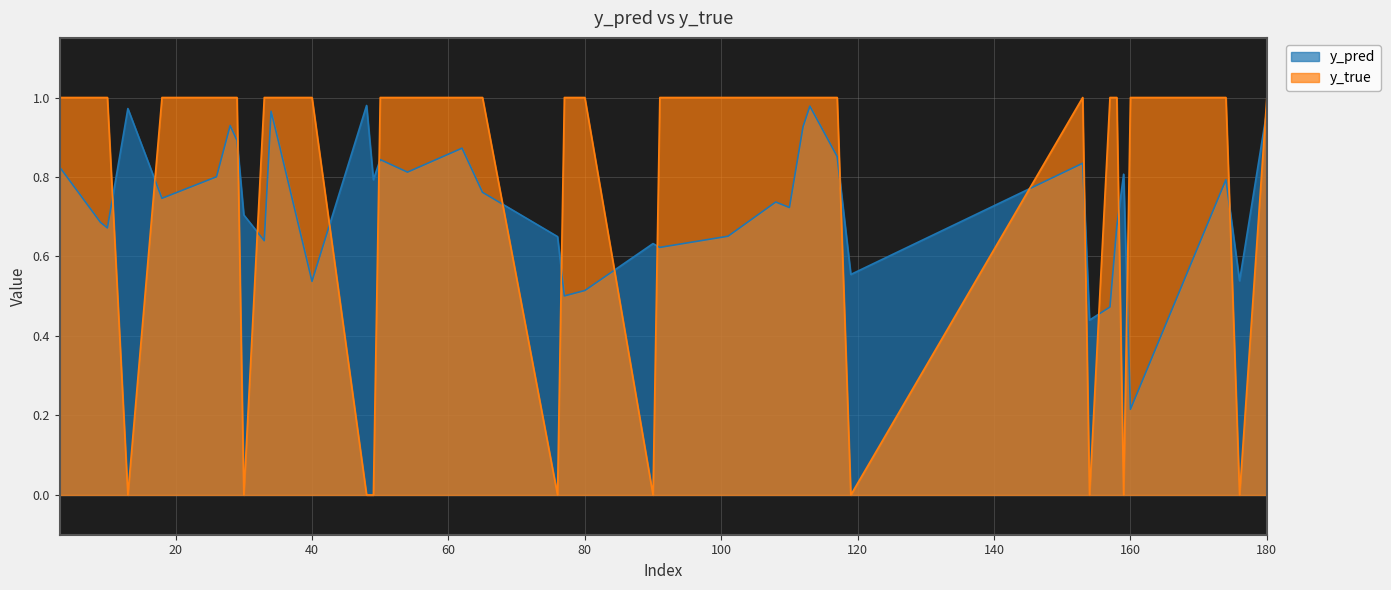

Count the number of categories in the chart.

40